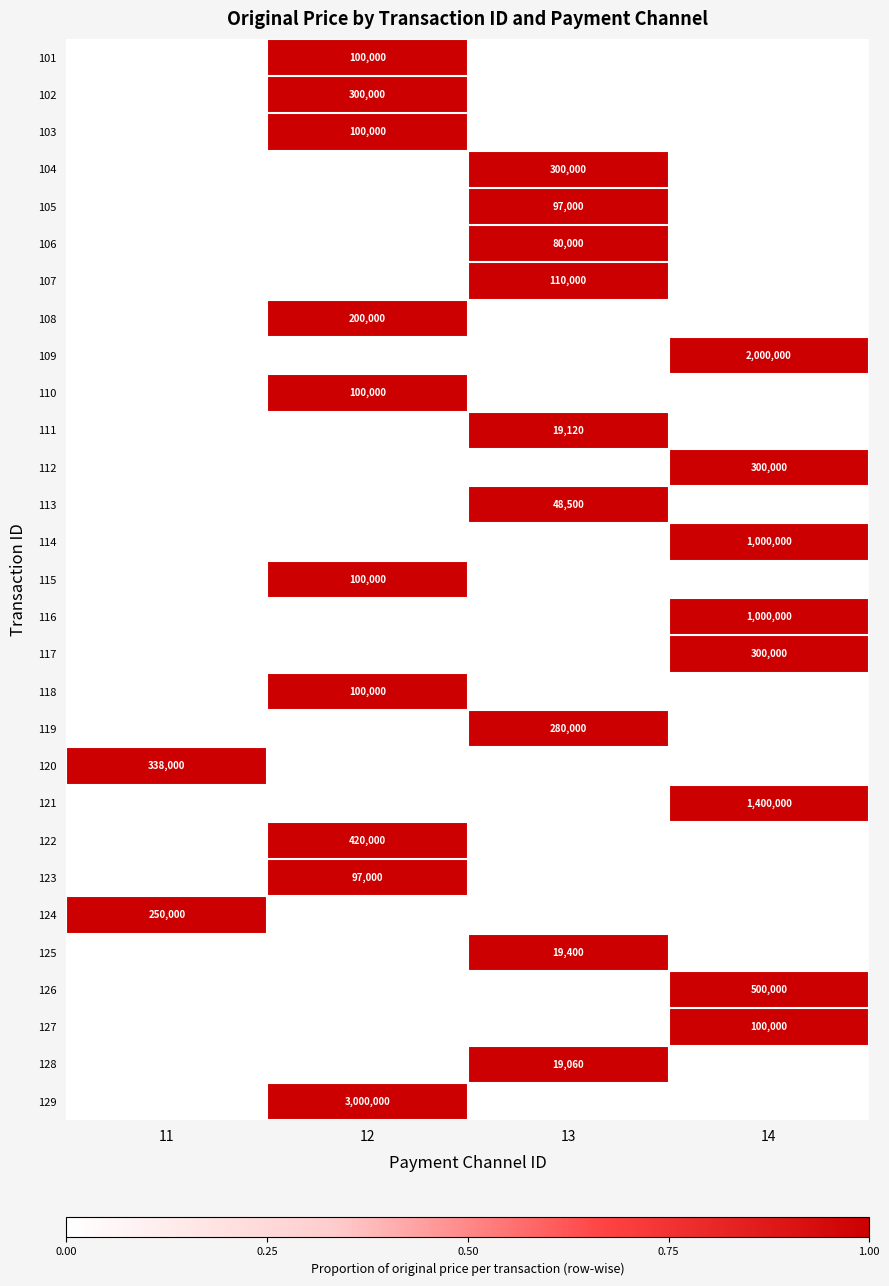

True or false: 118 has a value of 136646 at 12.

False